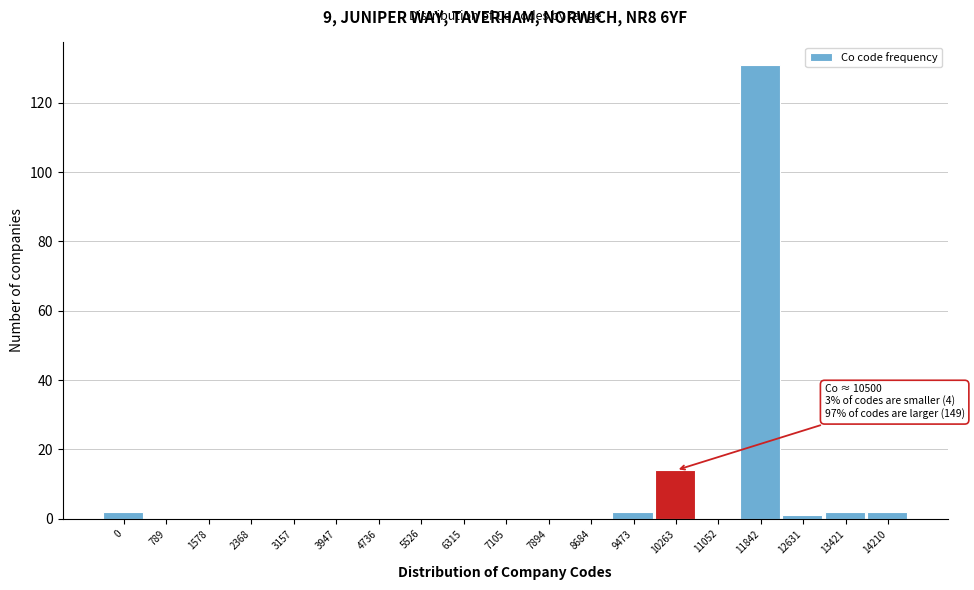

Reading right to left, extract all data points from this chart.

14210=2	13421=2	12631=1	11842=131	11052=0	10263=14	9473=2	8684=0	7894=0	7105=0	6315=0	5526=0	4736=0	3947=0	3157=0	2368=0	1578=0	789=0	0=2